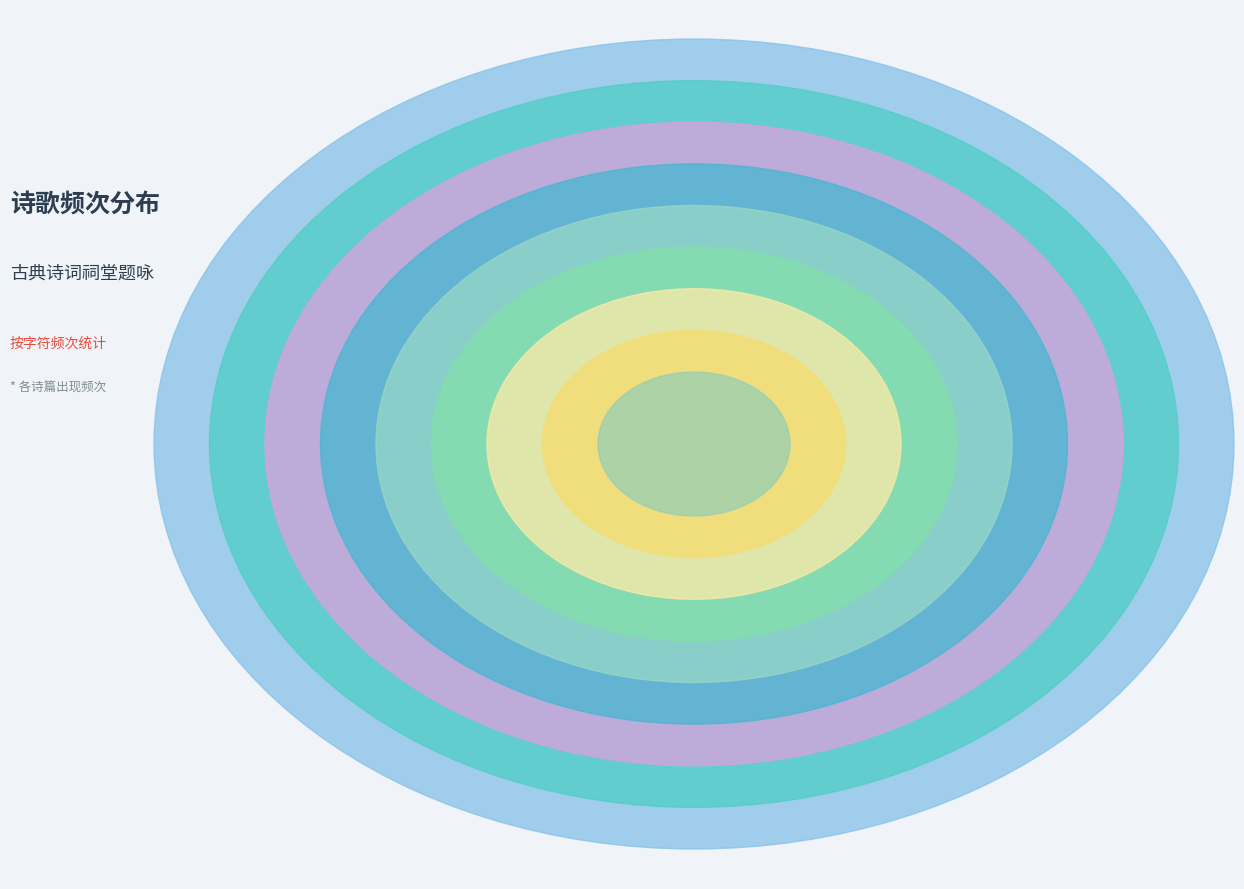

Which slice is the largest?

慈仁寺谒顾亭林先生祠 其二